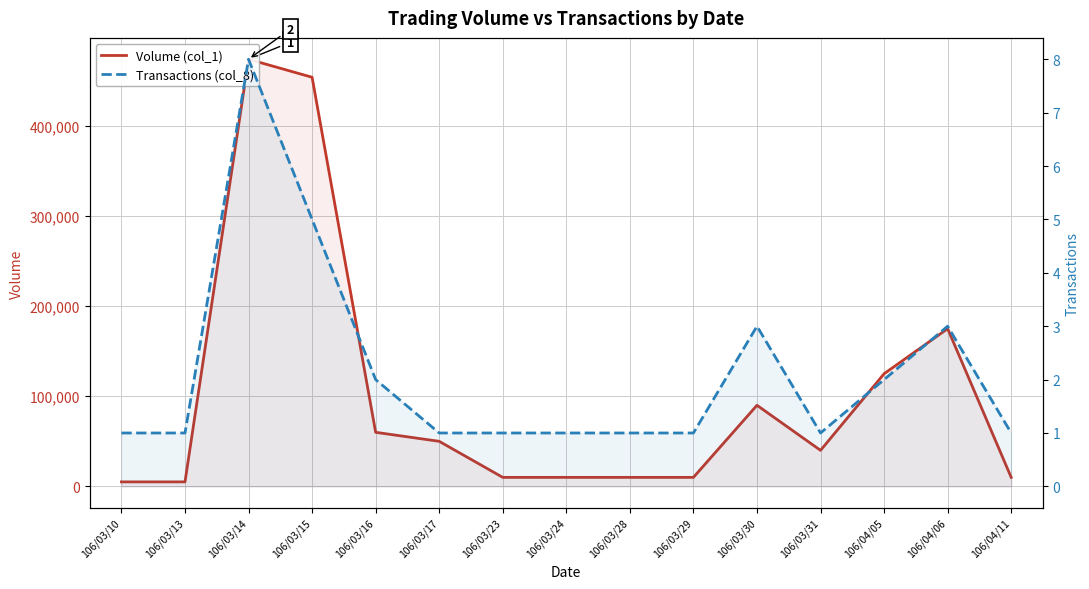

List the series in order of their overall mean, lowest first.

Transactions (col_8), Volume (col_1)